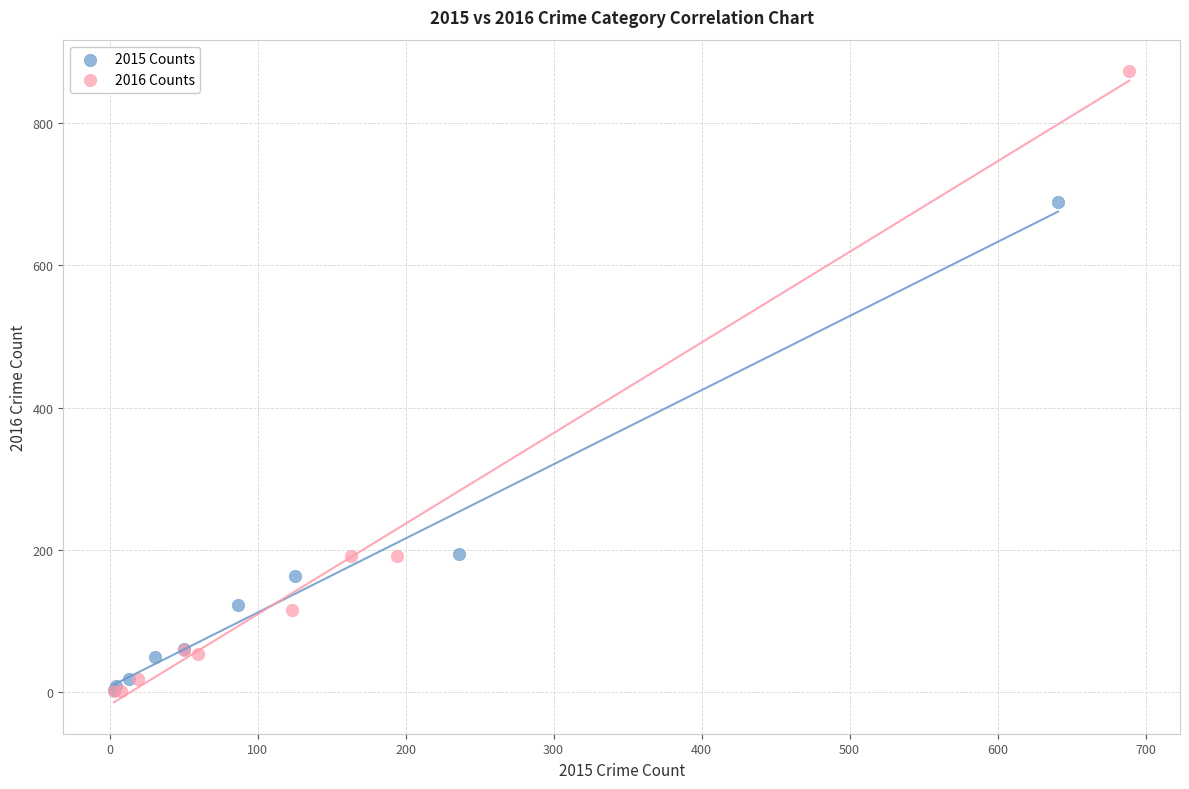

Which series contains the highest Y value?

2016 Counts